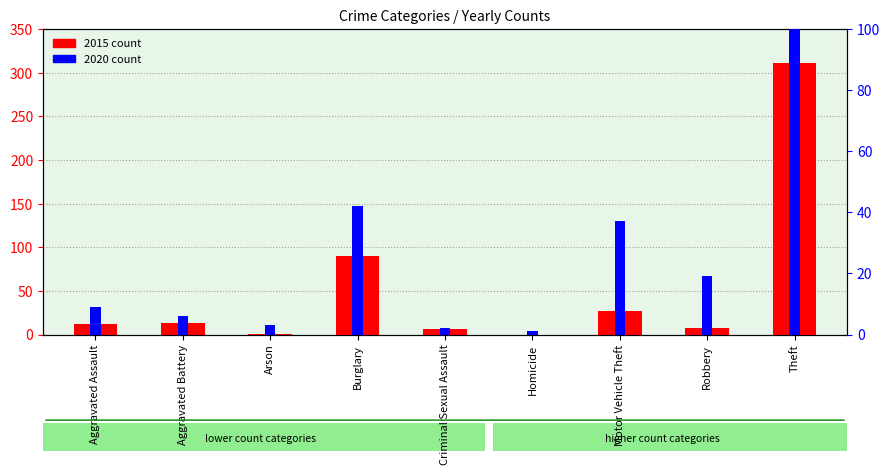

Count the number of data series in this chart.

2